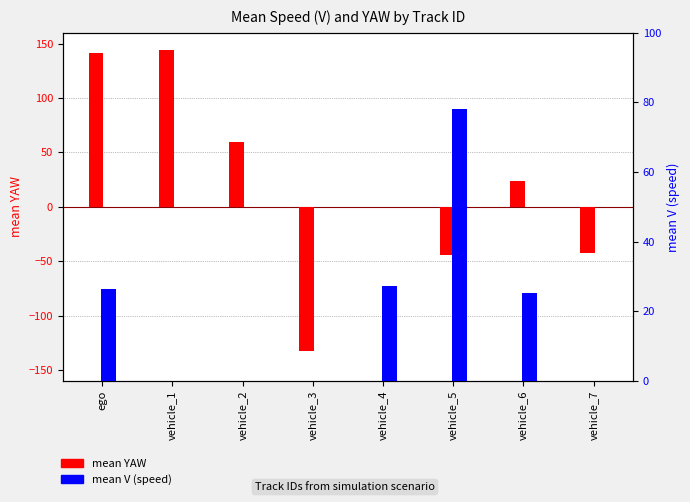

What is the sum of all mean V (speed) values?

156.9